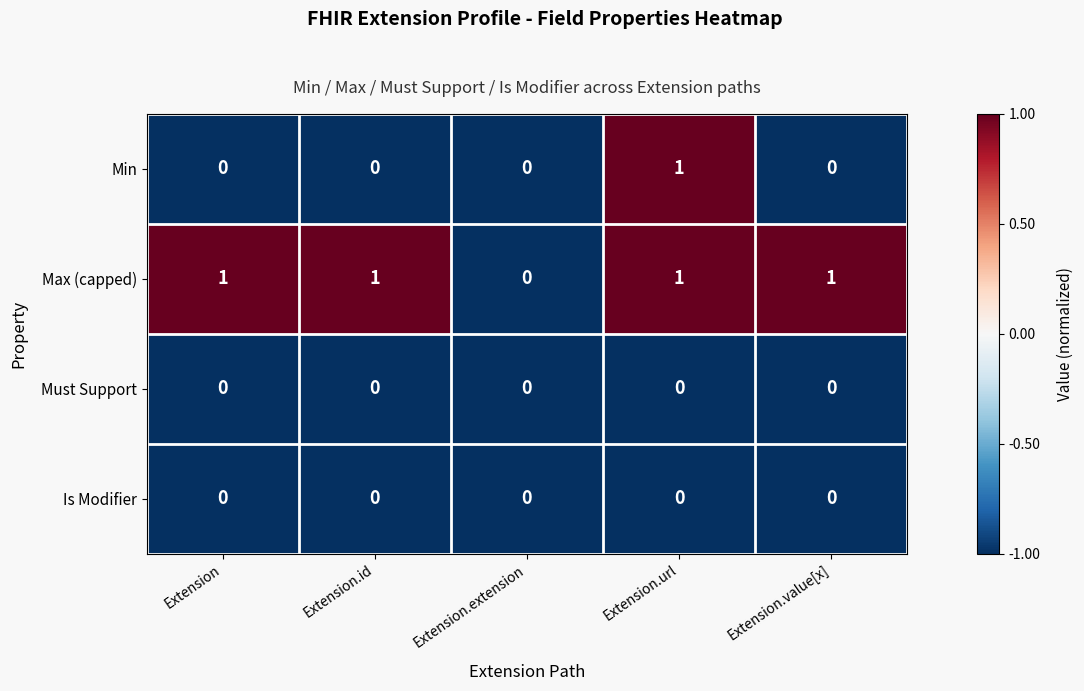

What is the total value across all series at Extension.id?

1